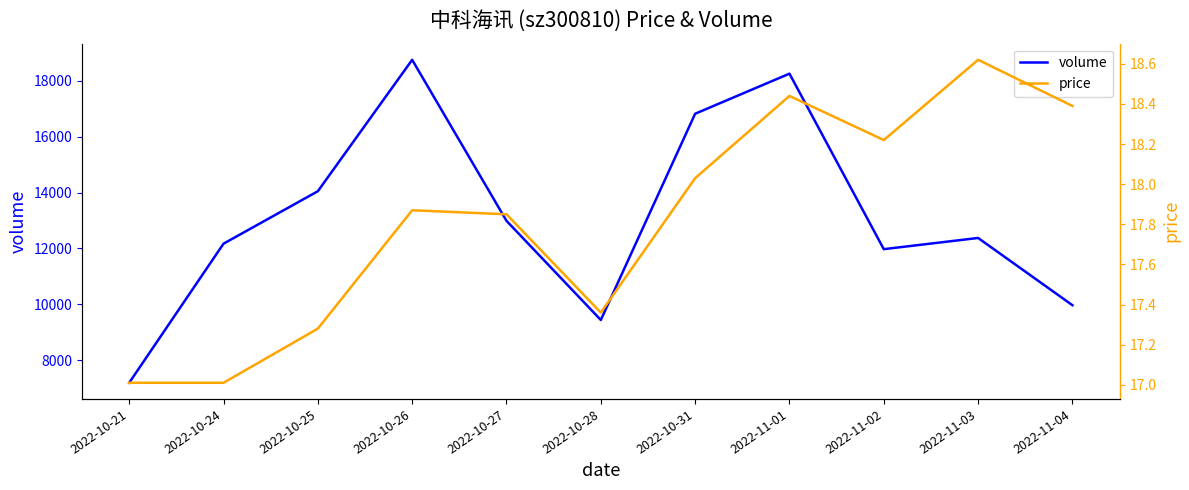

Which category has the lowest value across all series?

2022-10-21